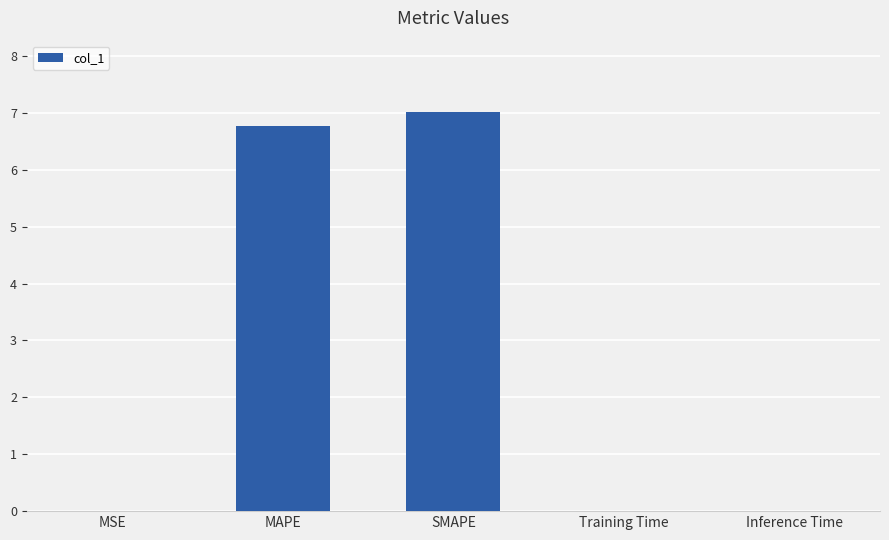

At which category does the chart reach its peak across all series?

SMAPE